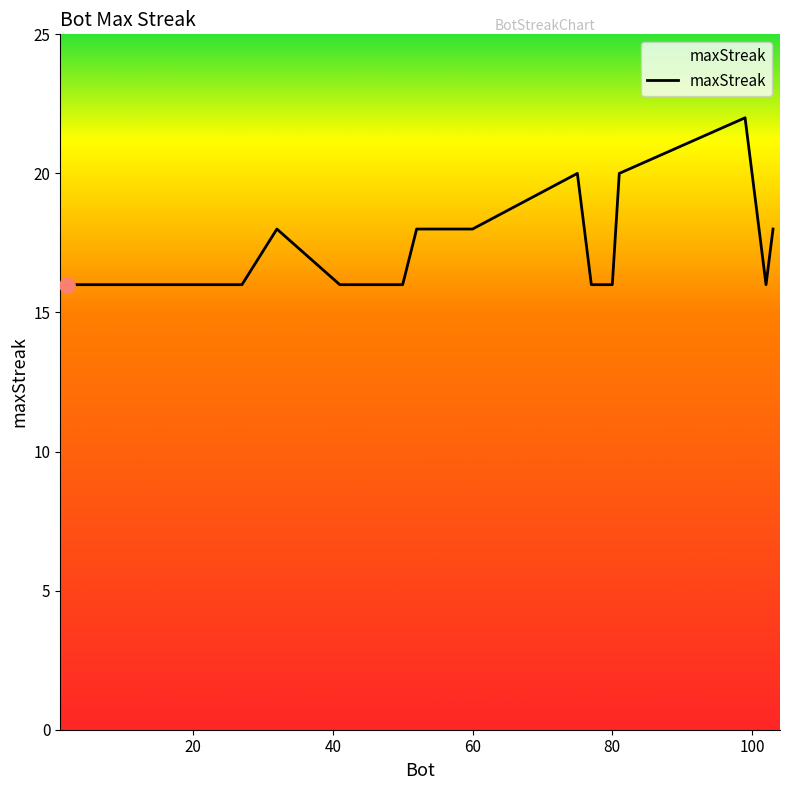

What is the minimum value shown in the chart?

16